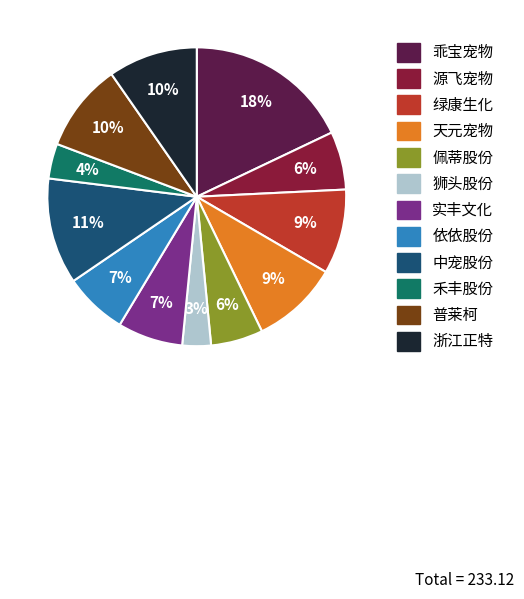

Is there a majority slice in this chart?

No